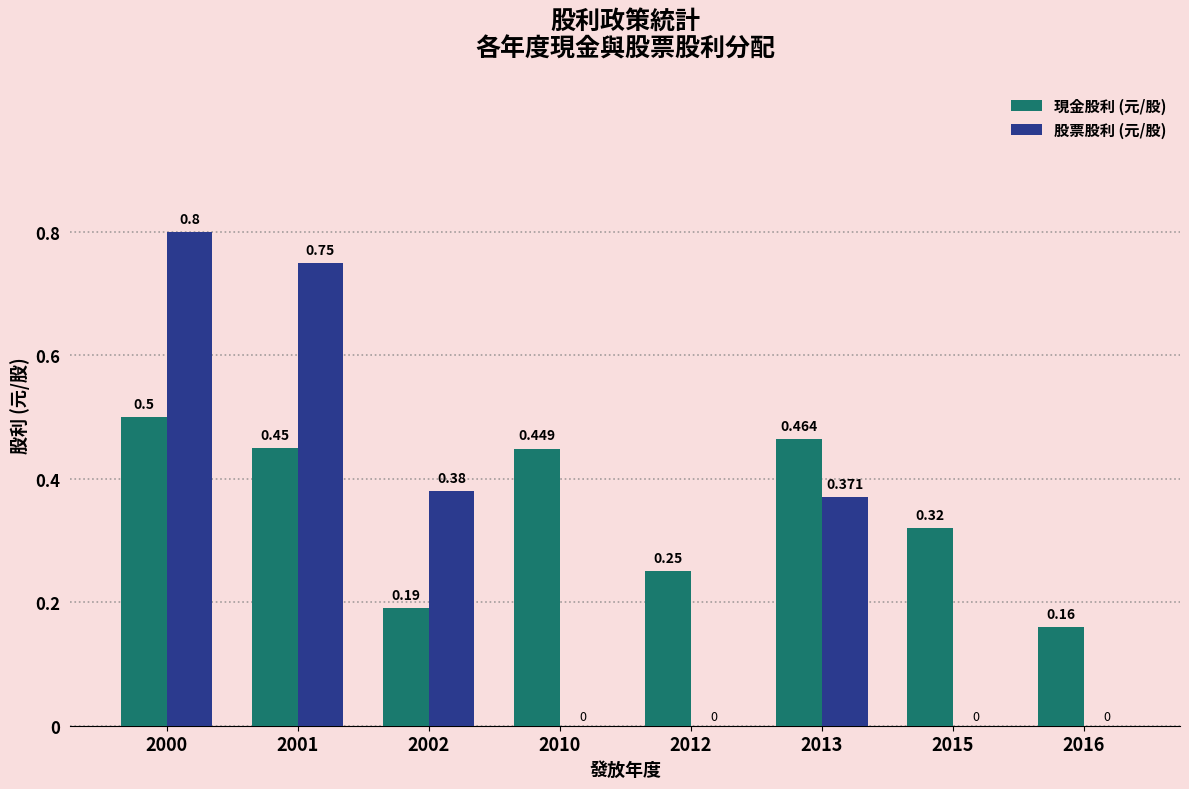

Which series changed the most between 2012 and 2016?

現金股利 (元/股)